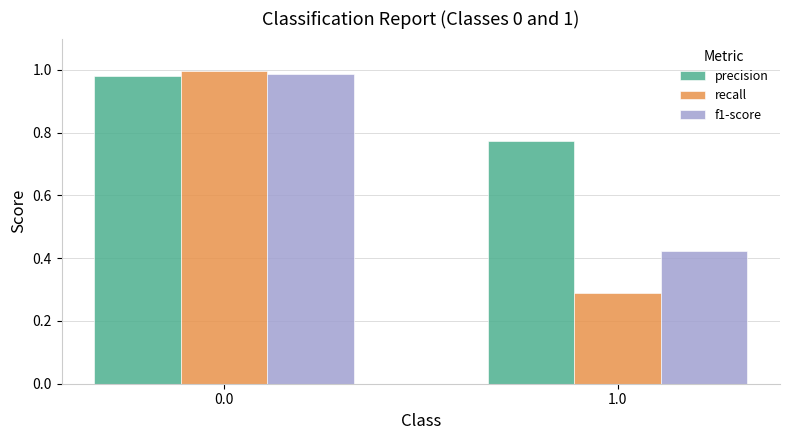

What position from the right is 1.0?

1